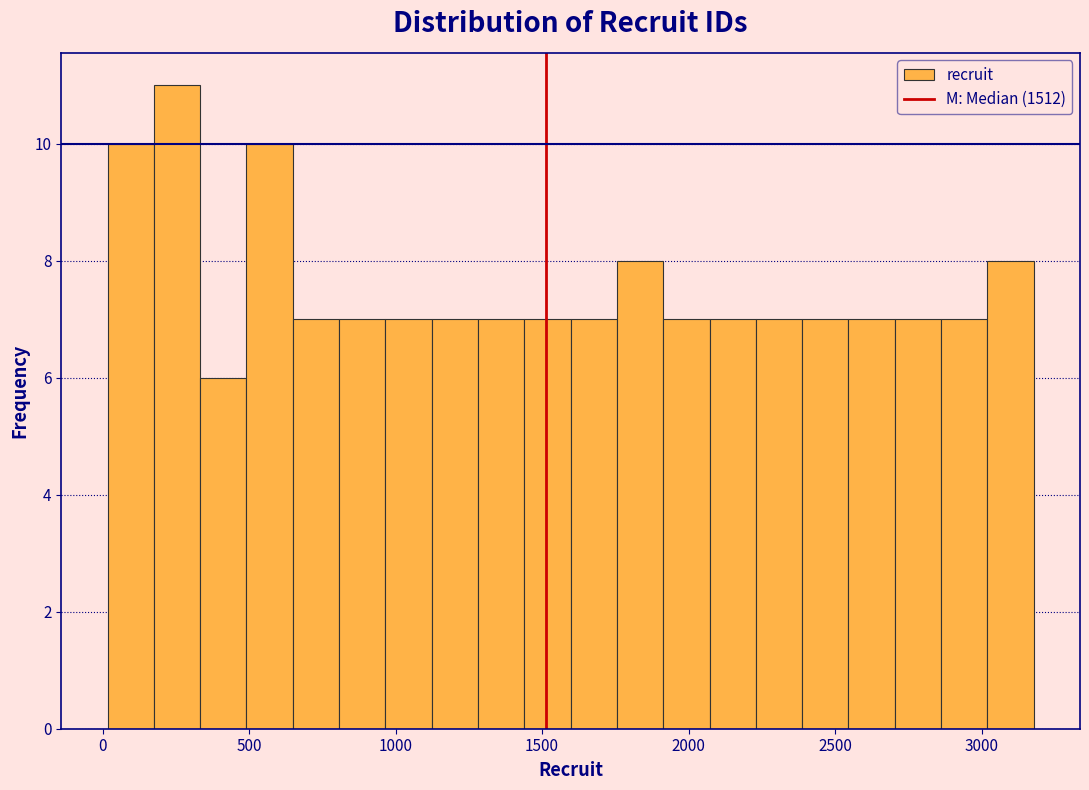

Read against the x-axis, roughly where is the centre of the tallest bar?

250